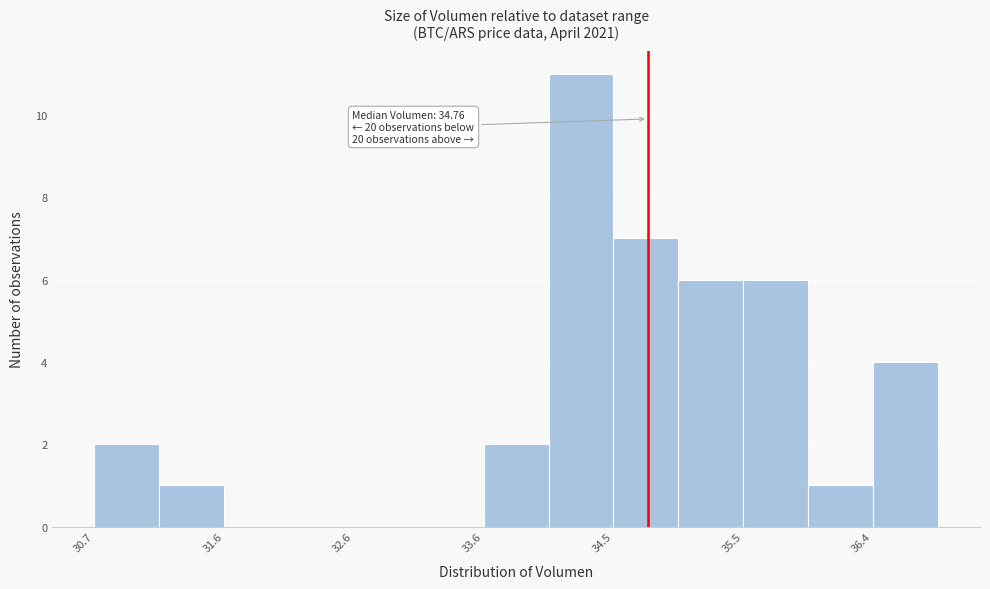

Which range on the x-axis has the tallest bar?

34.0 to 34.5